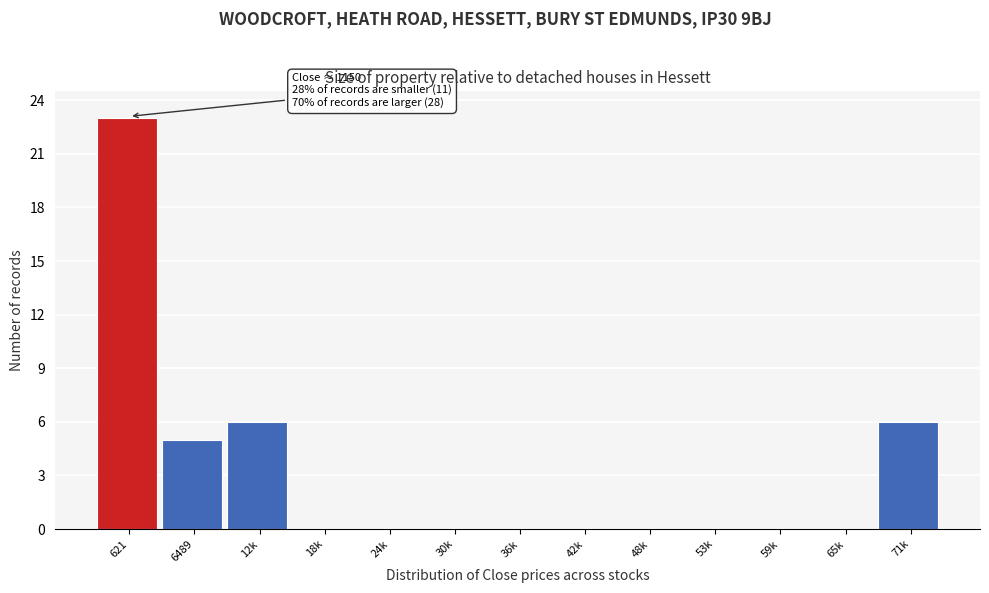

Reading right to left, list all the values displayed in this chart.

71k=6	65k=0	59k=0	53k=0	48k=0	42k=0	36k=0	30k=0	24k=0	18k=0	12k=6	6489=5	621=23